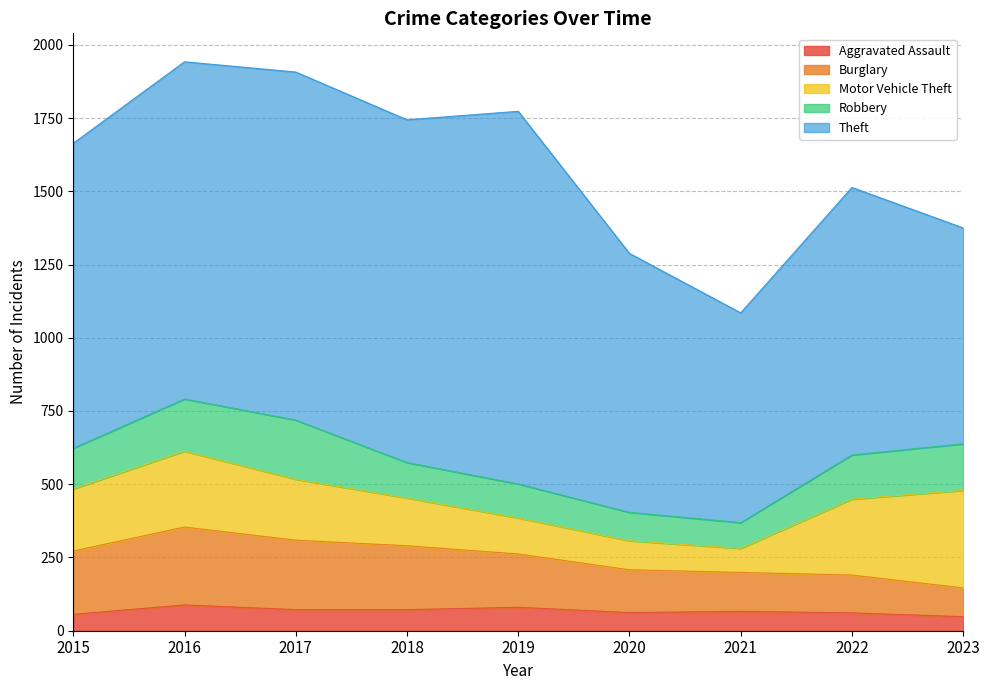

What is the difference between the Motor Vehicle Theft values at 2018 and 2019?

40